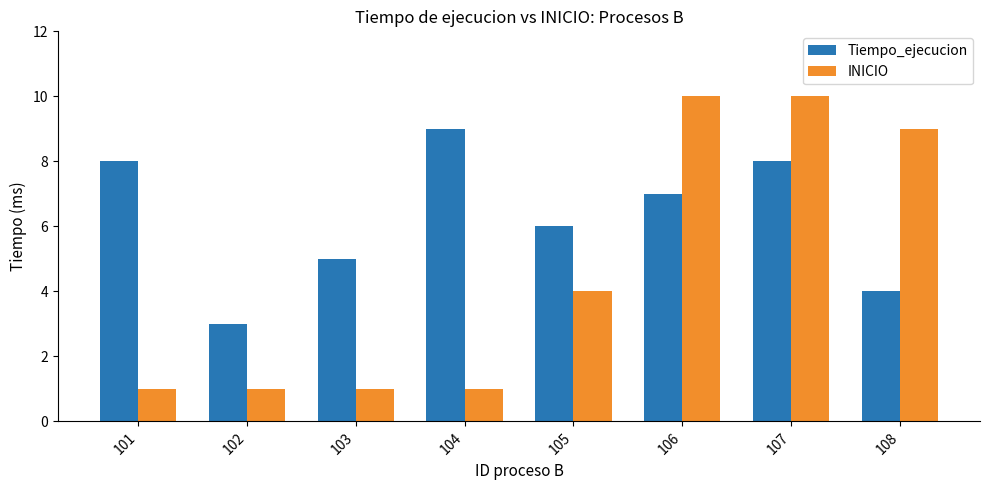

How many bars are there in each group?

2